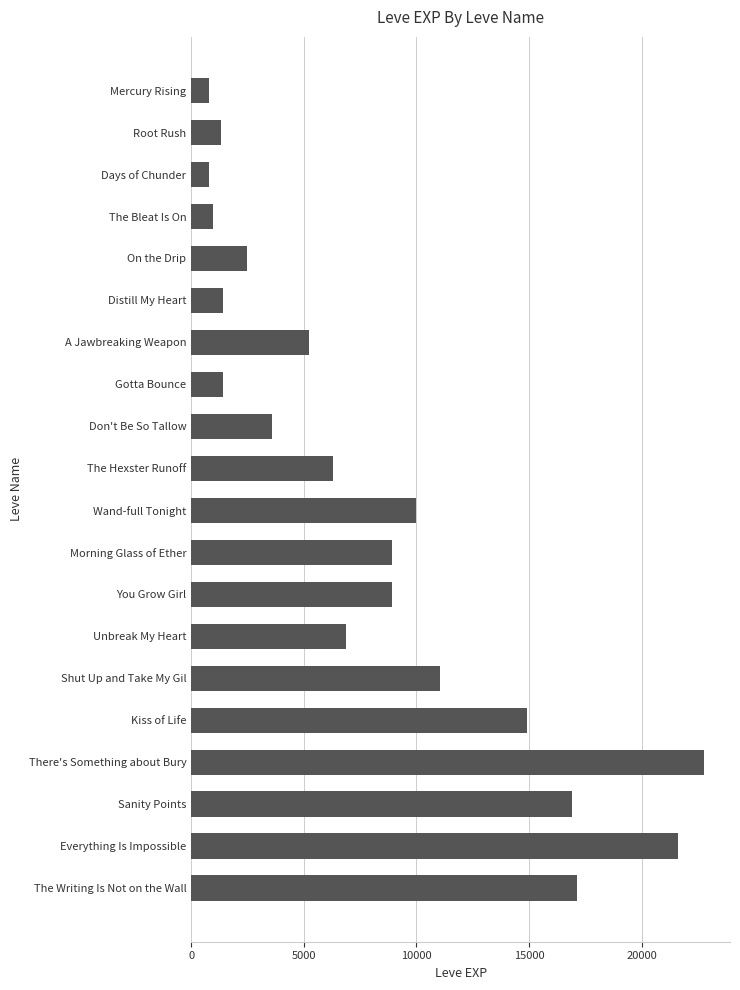

Where is the data nearest to the value 11795?

Shut Up and Take My Gil